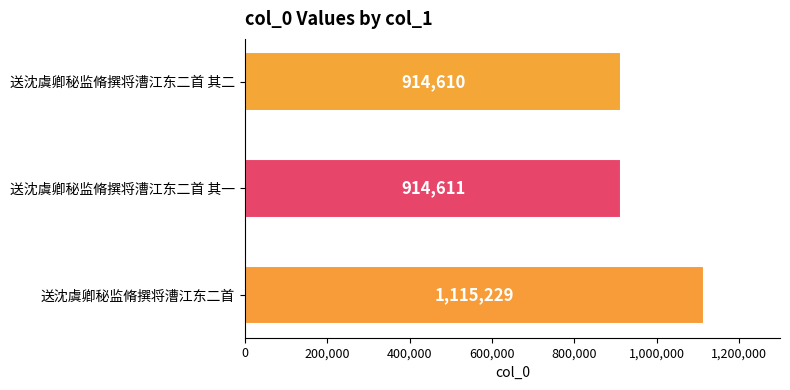

How many distinct data groups are displayed?

1